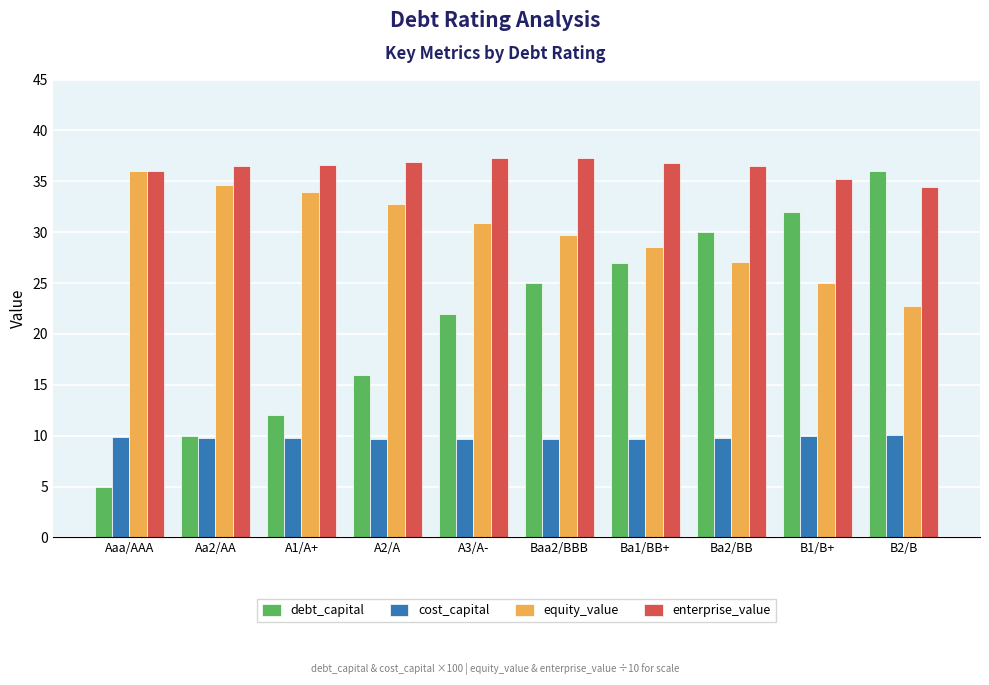

What is the difference between the maximum and minimum values in the equity_value series?

13.2